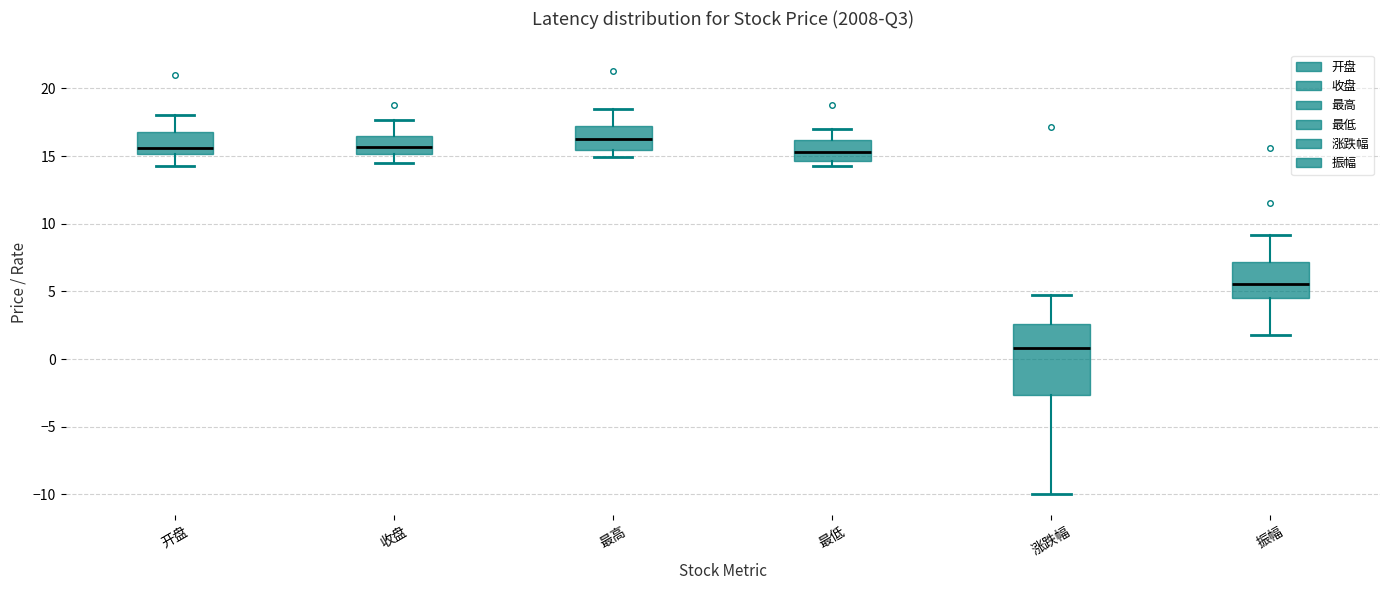

Where is the lower edge of the box for 开盘 on the y-axis? The values are not printed on the chart, so give them approximately, as read against the axis.

15.0